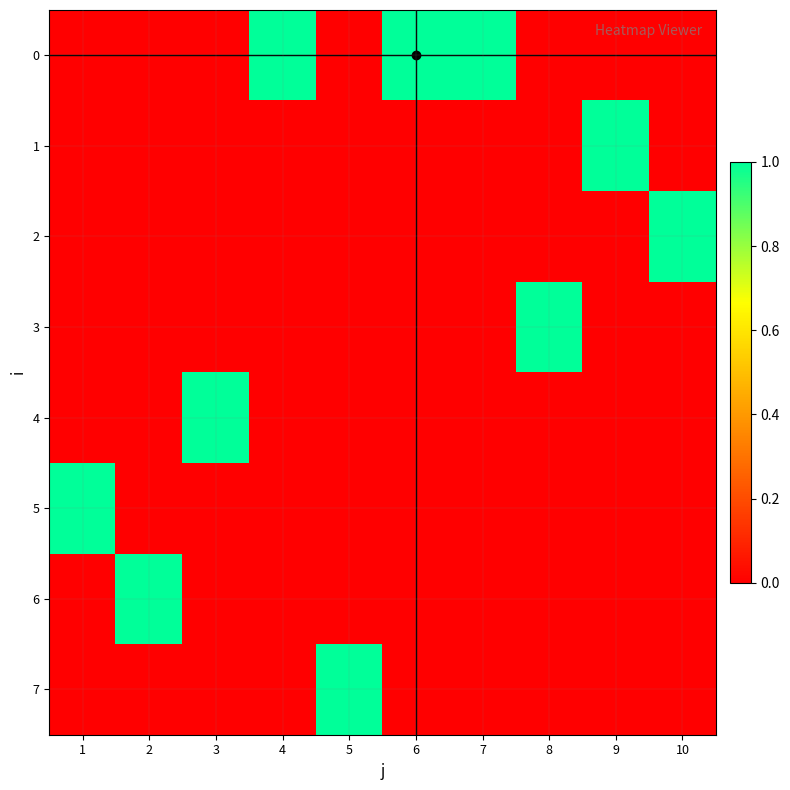

Count the number of categories in the chart.

10